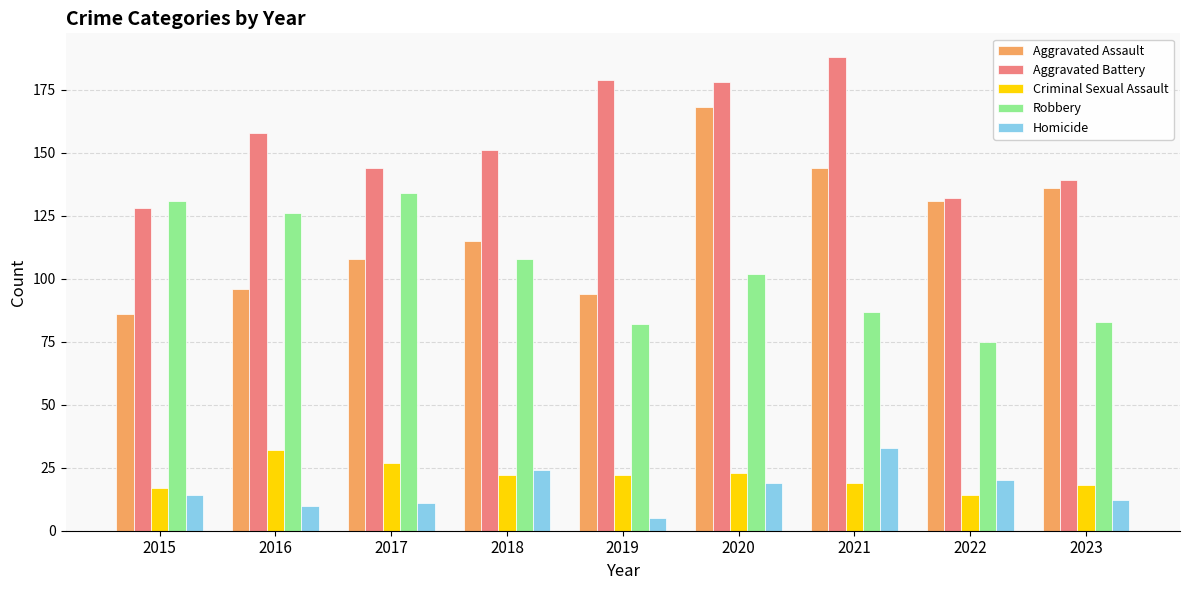

Which series has the largest total across all categories?

Aggravated Battery